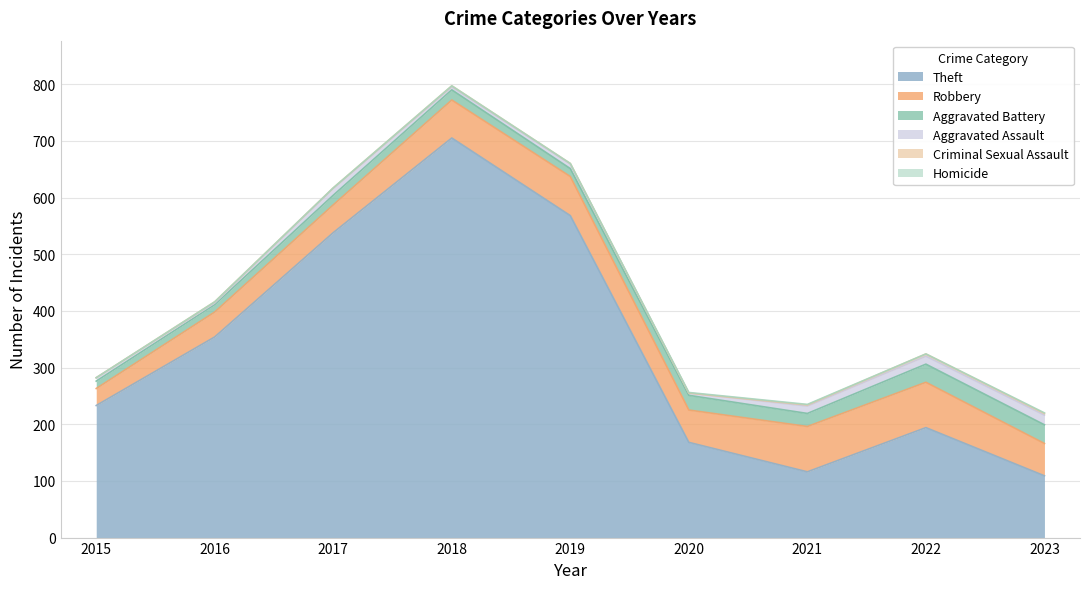

Where is the first local maximum for Aggravated Assault?

2017